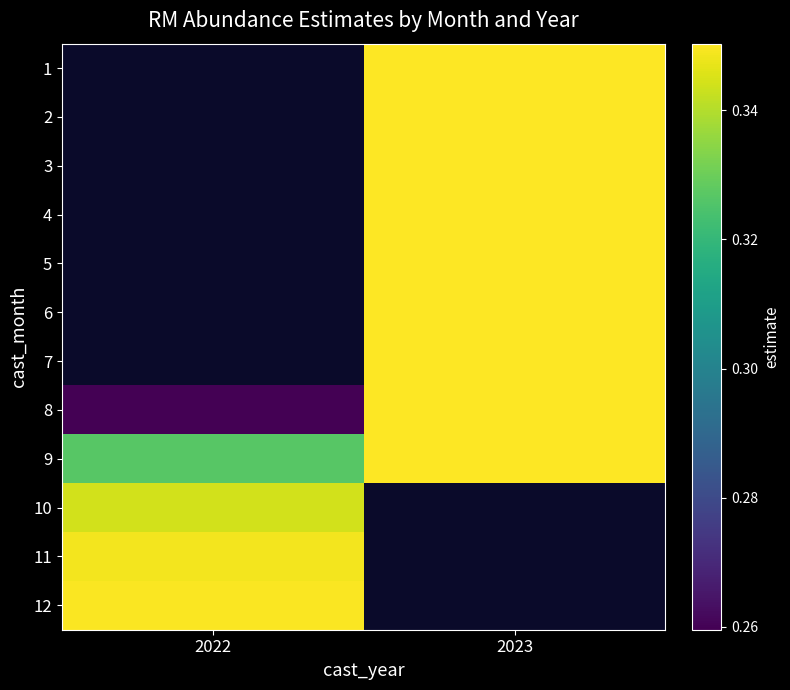

Is it true that 6 equals 0.2 at 2023?

False